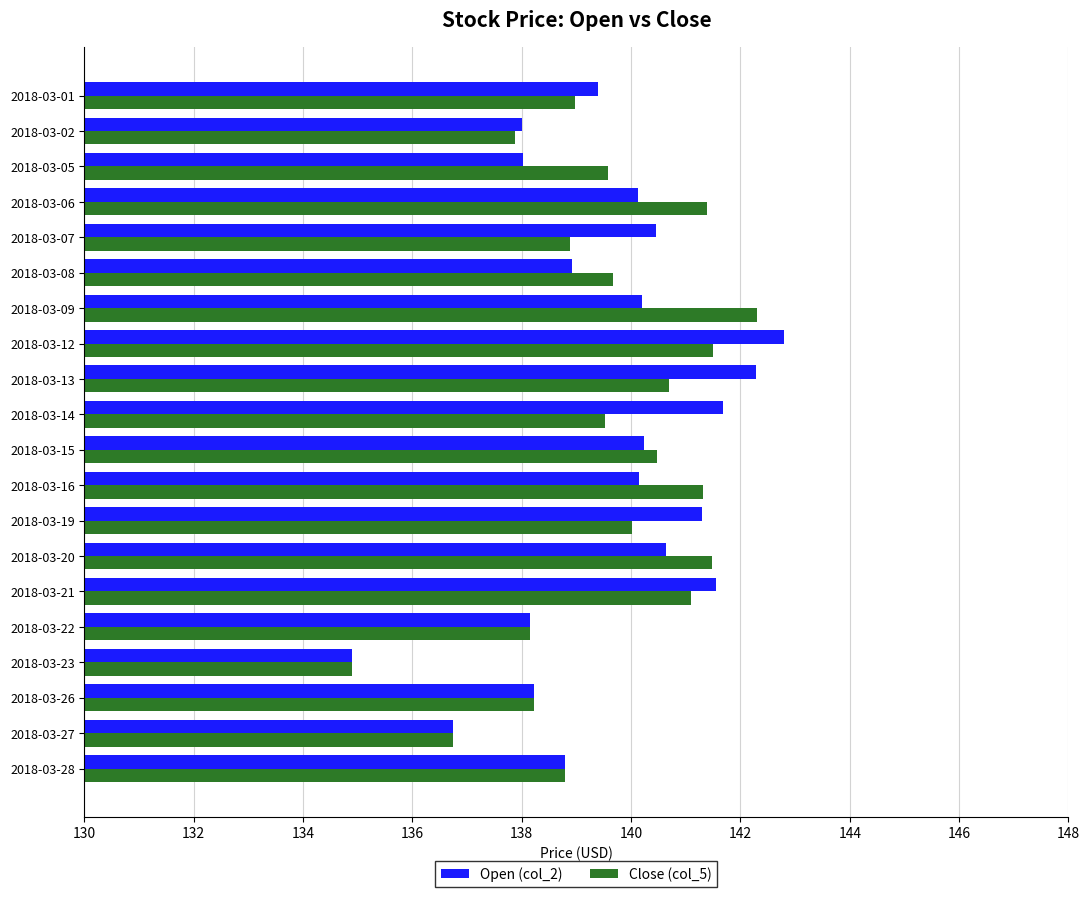

Which series changed the most between 2018-03-08 and 2018-03-27?

Close (col_5)